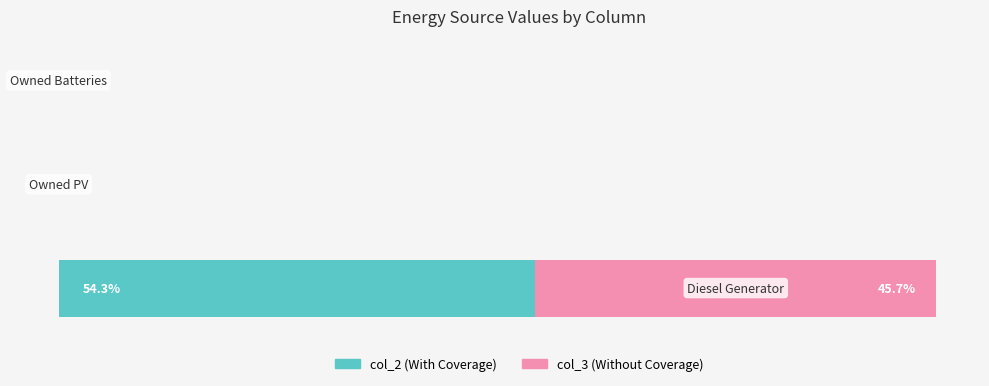

What are all the series names shown in the legend?

col_2 (With Coverage), col_3 (Without Coverage)